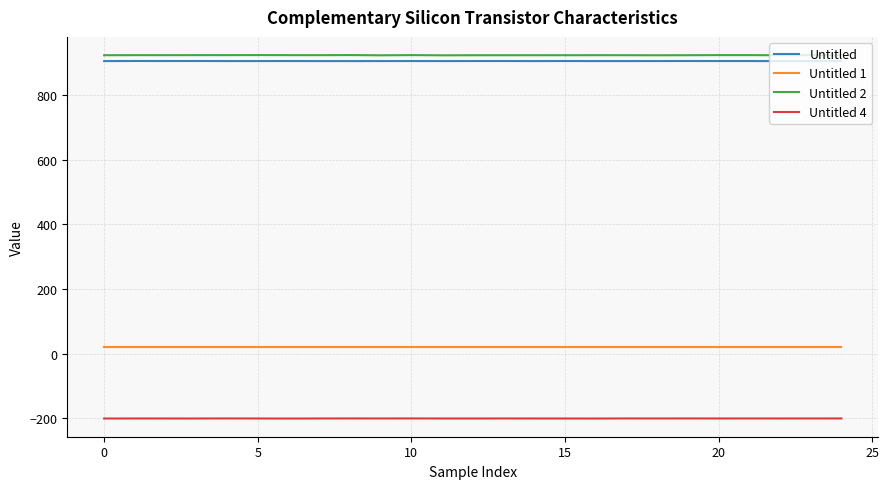

What is the lowest value of the Untitled series?

905.2